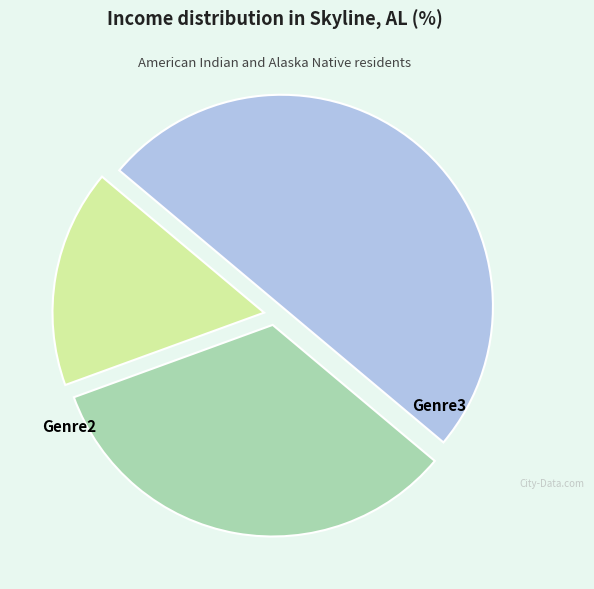

How many slices are in this pie chart?

3